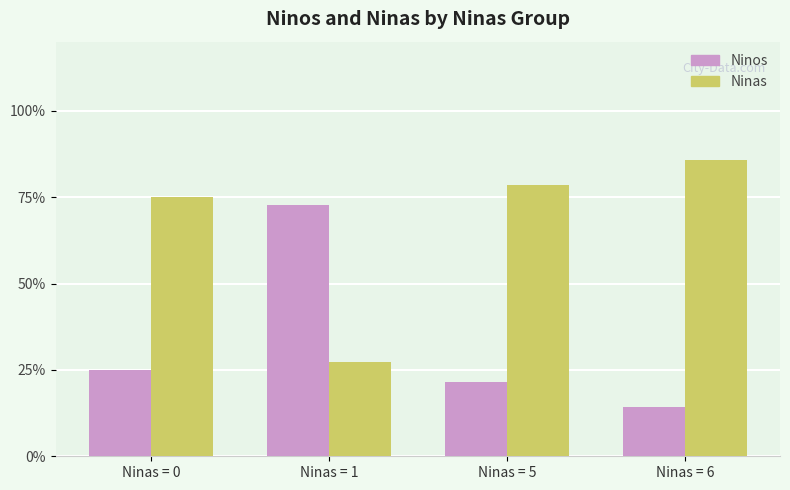

Which category has the lowest value in the Ninas series?

Ninas = 1